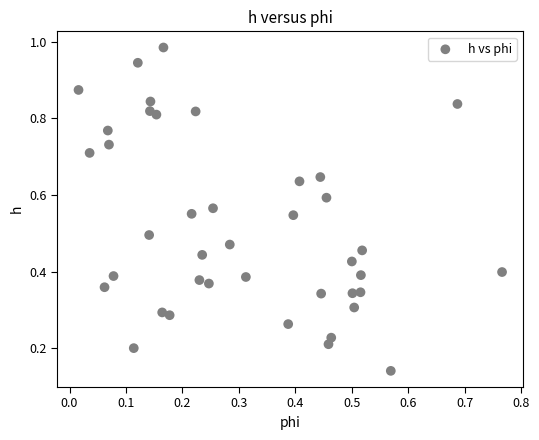

How many points are shown in the scatter plot?

40